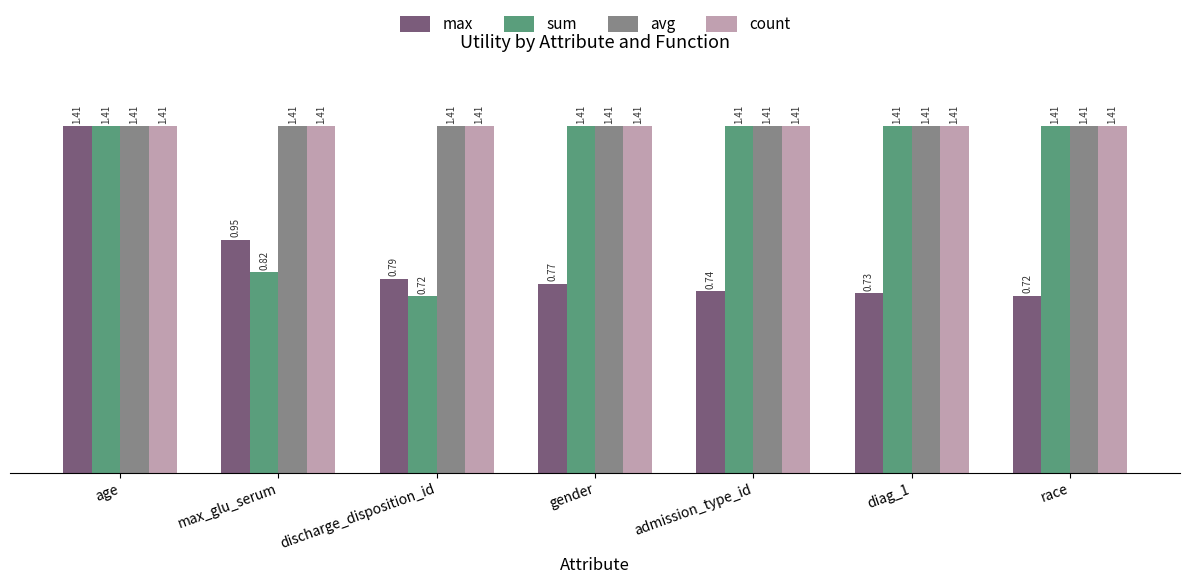

Which series changed the most between discharge_disposition_id and diag_1?

sum